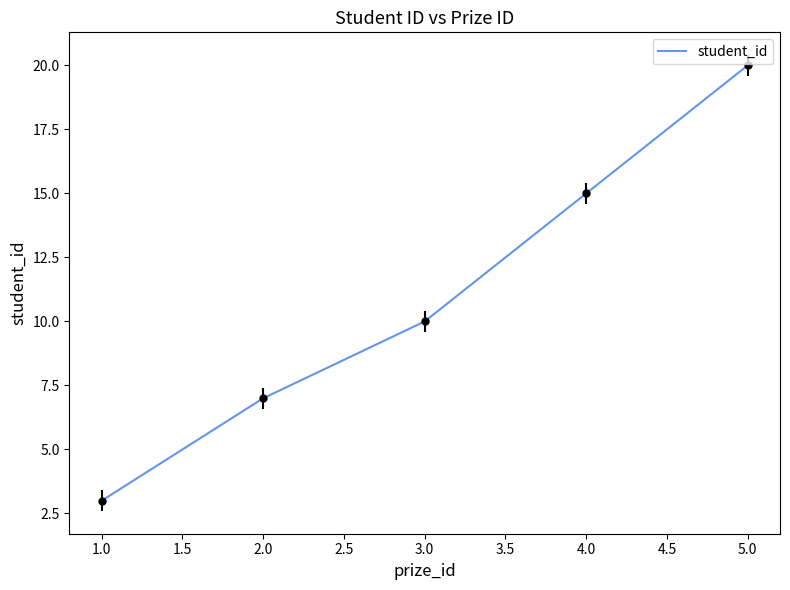

What is the sum of all values?

55